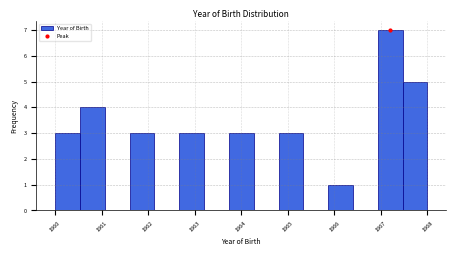

Reading left to right, list every bar in this chart as the range it spans on the x-axis followed by its height. Neither the bar edges nor the heights are printed on the chart, so give them approximately, as read against the axes.

1960.0 to 1960.5: 3
1960.5 to 1961.1: 4
1961.1 to 1961.6: 0
1961.6 to 1962.1: 3
1962.1 to 1962.7: 0
1962.7 to 1963.2: 3
1963.2 to 1963.7: 0
1963.7 to 1964.3: 3
1964.3 to 1964.8: 0
1964.8 to 1965.3: 3
1965.3 to 1965.9: 0
1965.9 to 1966.4: 1
1966.4 to 1966.9: 0
1966.9 to 1967.5: 7
1967.5 to 1968.0: 5